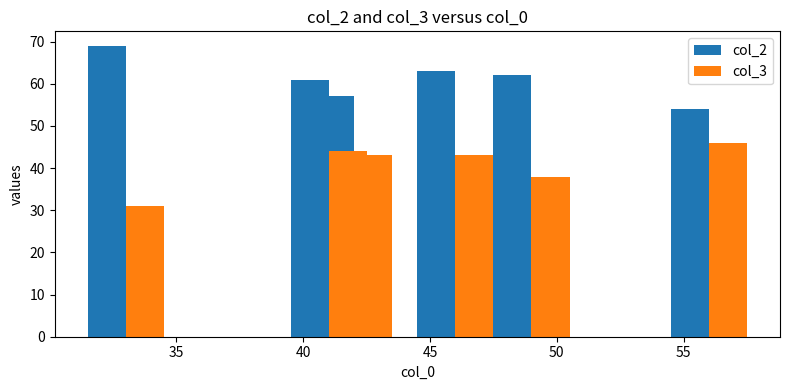

At which label does col_2 first exceed 61?

35